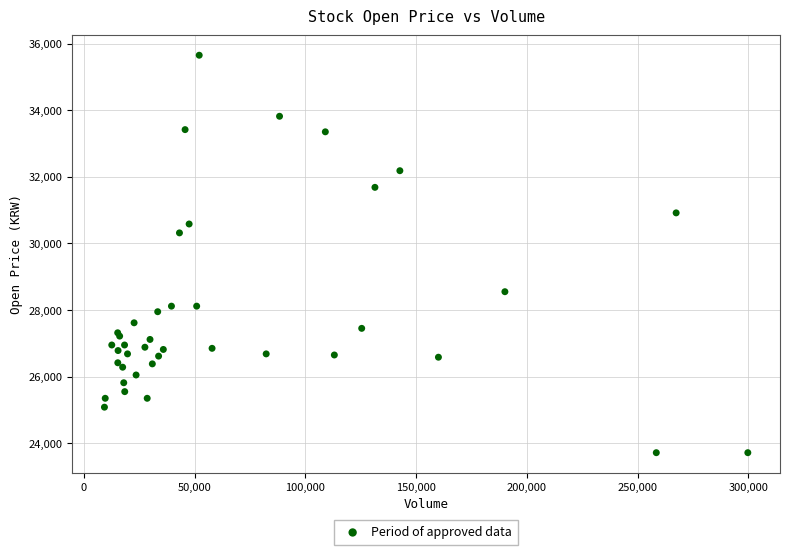

What Y value in the scatter plot is closest to 29684?

30317